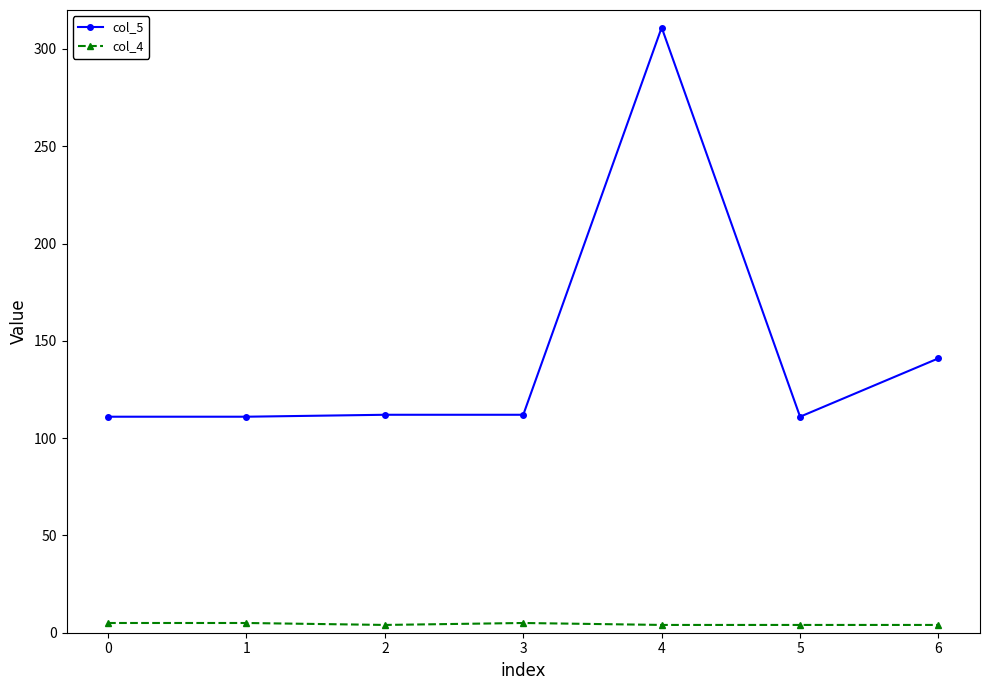

How many distinct data groups are displayed?

2